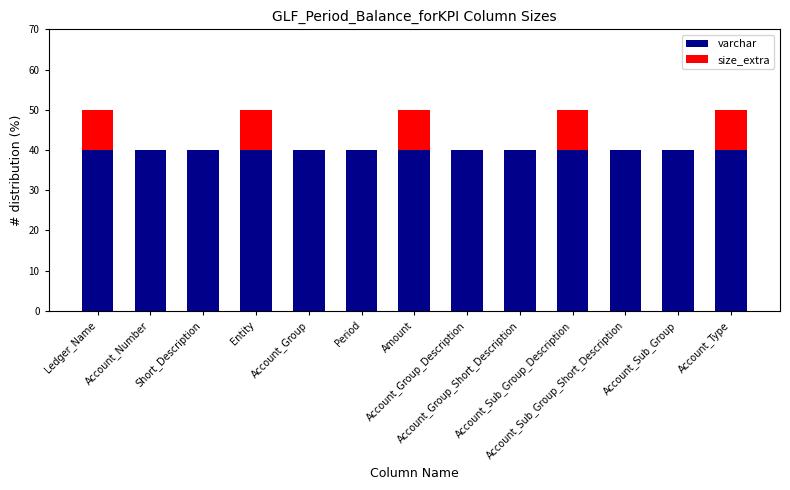

What is the sum of all varchar values?

520